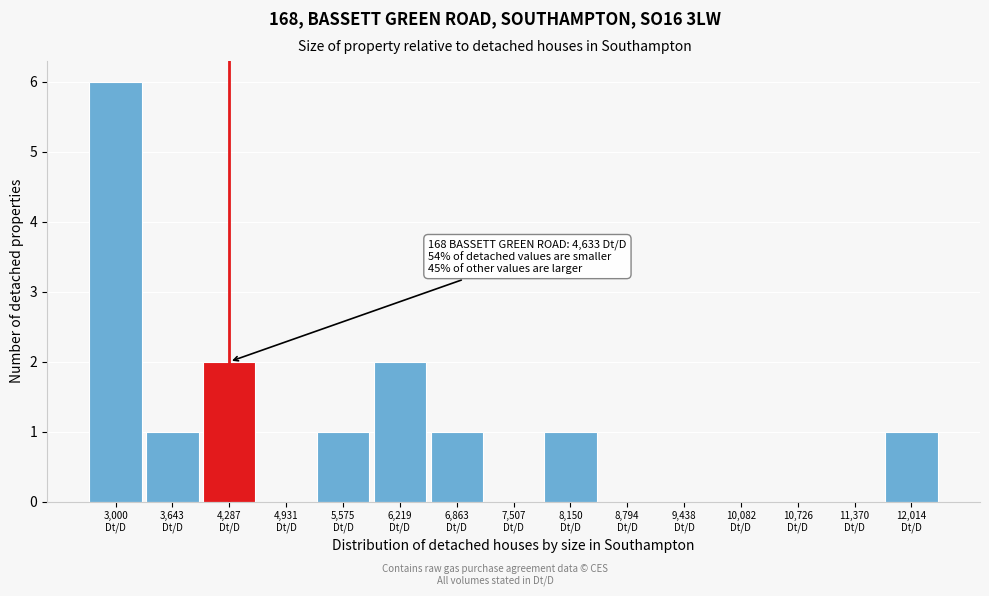

What is the sum of all values?

15